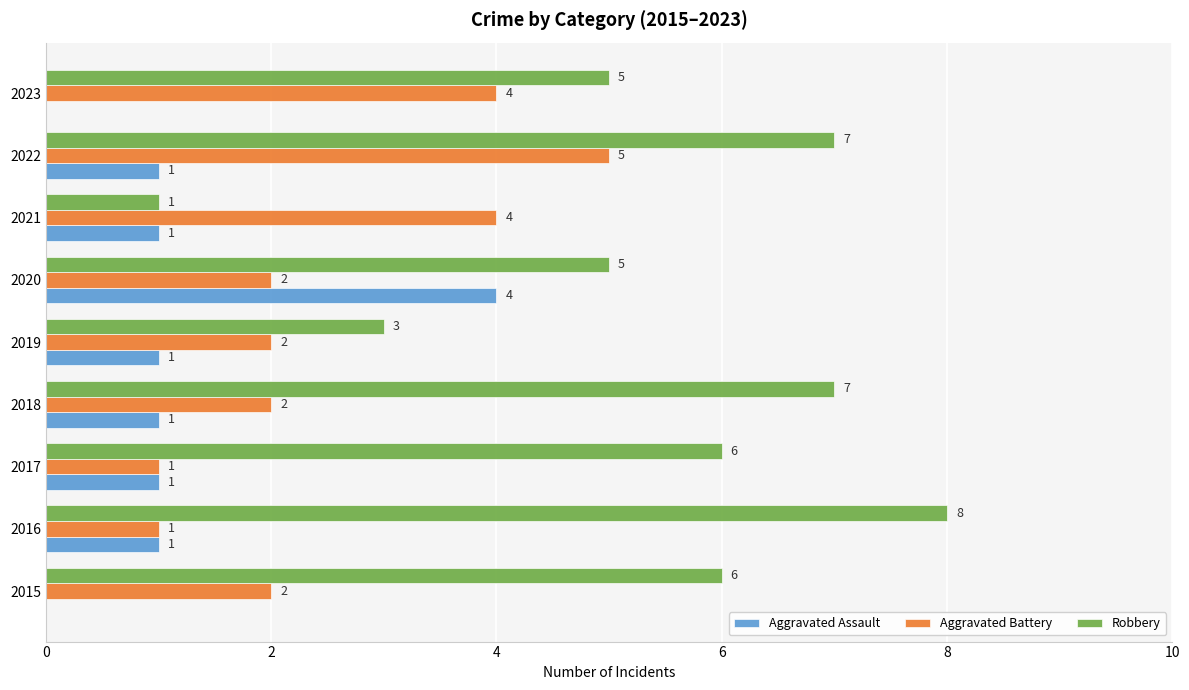

True or false: Aggravated Assault has a value of 1 at 2017.

True